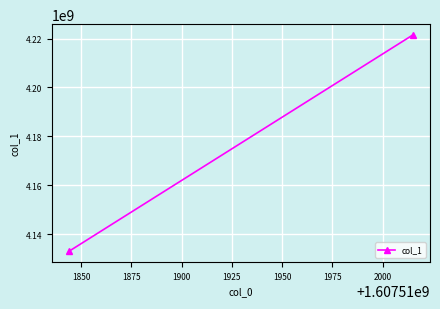

The chart shows a value of 6360081142 at 1850. True or false?

False